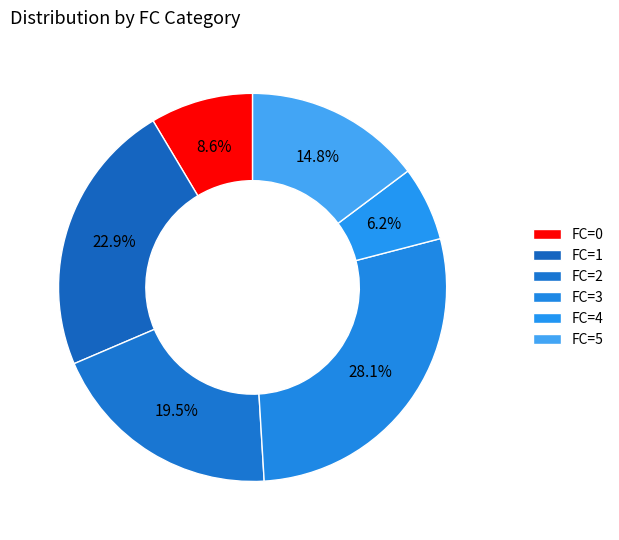

Rank the categories by value from highest to lowest.

FC=3, FC=1, FC=2, FC=5, FC=0, FC=4